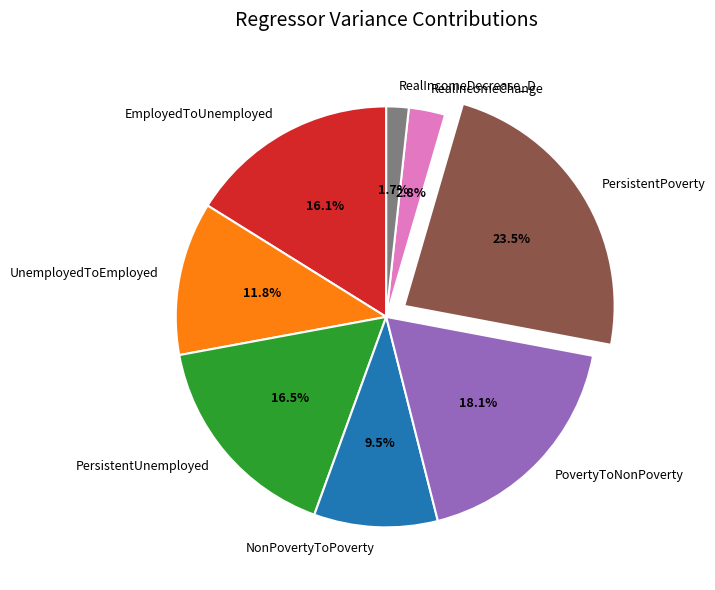

To the nearest percent, what portion does UnemployedToEmployed represent?

12%